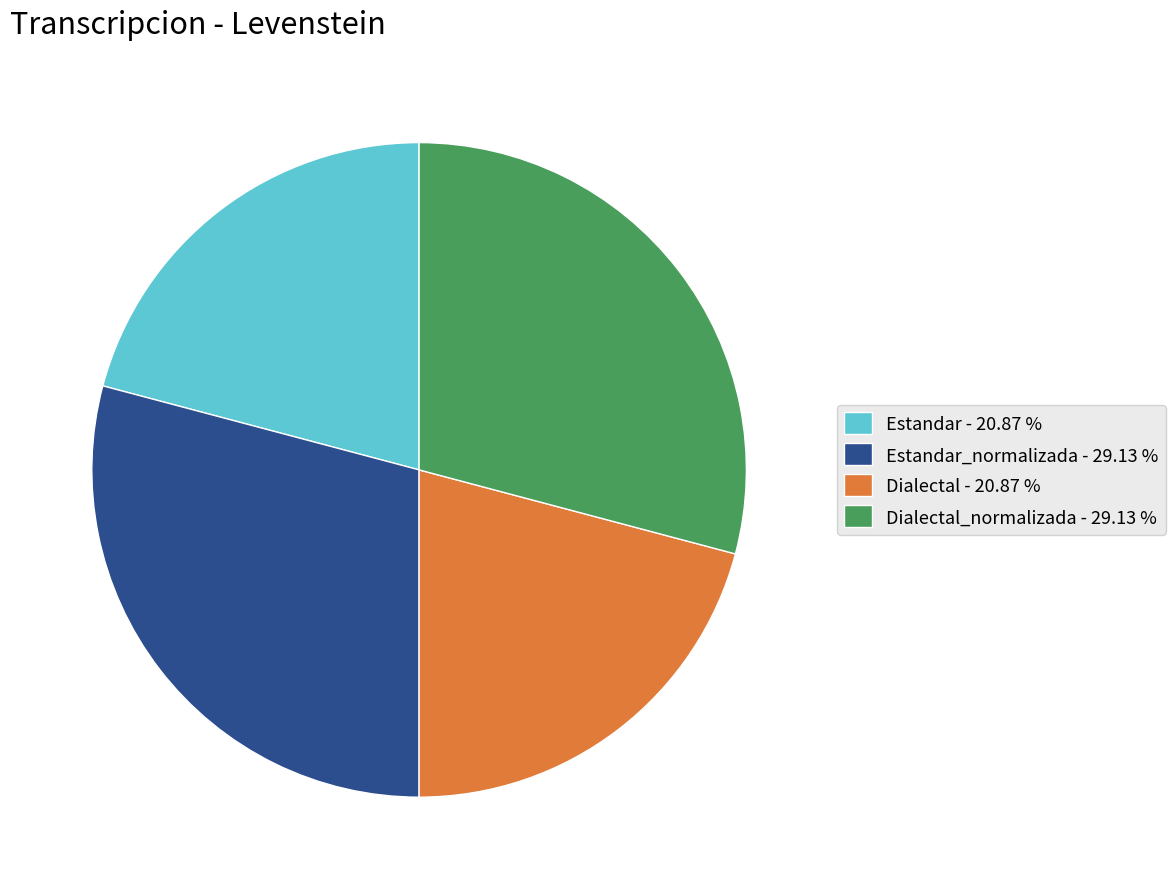

Is there a majority slice in this chart?

No